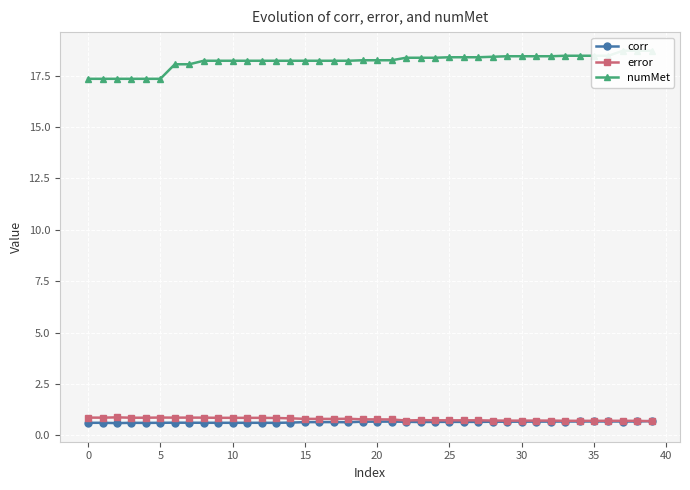

Reading right to left, list all the values displayed in this chart.

corr: 0.7	0.7	0.7	0.7	0.7	0.7	0.7	0.7	0.7	0.7	0.7	0.7	0.7	0.7	0.7	0.7	0.6	0.7	0.7	0.7	0.7	0.6	0.6	0.6	0.6	0.6	0.6	0.6	0.6	0.6	0.6	0.6	0.6	0.6	0.6	0.6	0.6	0.6	0.6	0.6
error: 0.7	0.7	0.7	0.7	0.7	0.7	0.7	0.7	0.7	0.7	0.7	0.7	0.7	0.7	0.7	0.7	0.7	0.7	0.8	0.8	0.8	0.8	0.8	0.8	0.8	0.8	0.8	0.9	0.9	0.9	0.9	0.9	0.9	0.9	0.9	0.9	0.9	0.9	0.9	0.9
numMet: 18.7	18.7	18.7	18.5	18.5	18.5	18.5	18.4	18.4	18.4	18.4	18.4	18.4	18.4	18.4	18.4	18.4	18.4	18.2	18.2	18.2	18.2	18.2	18.2	18.2	18.2	18.2	18.2	18.2	18.2	18.2	18.2	18.0	18.0	17.3	17.3	17.3	17.3	17.3	17.3